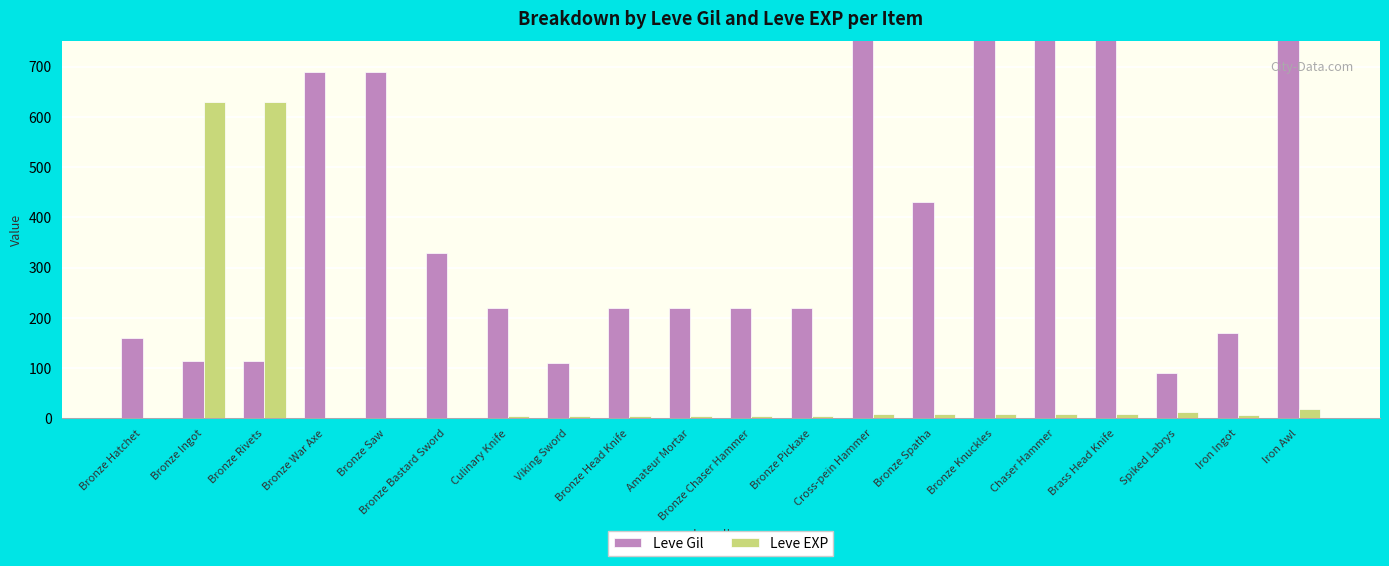

What is the spread (max minus min) of values at Bronze Chaser Hammer?

215